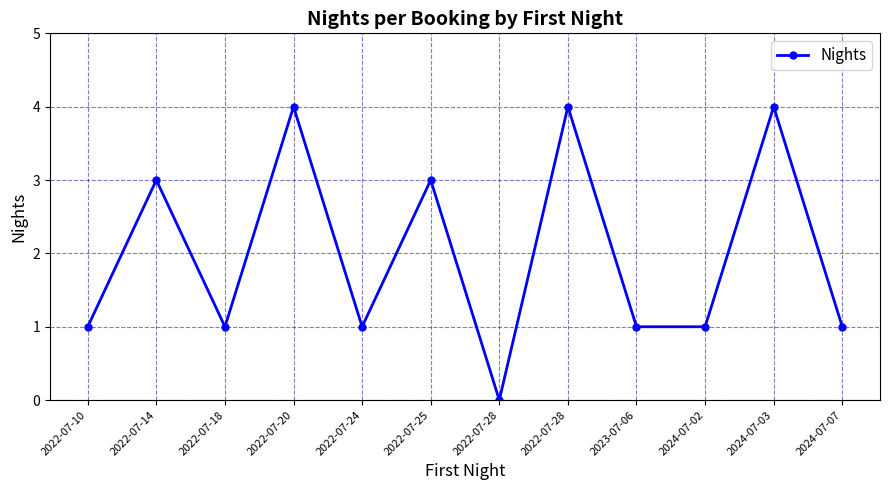

Where is the first local maximum?

2022-07-14